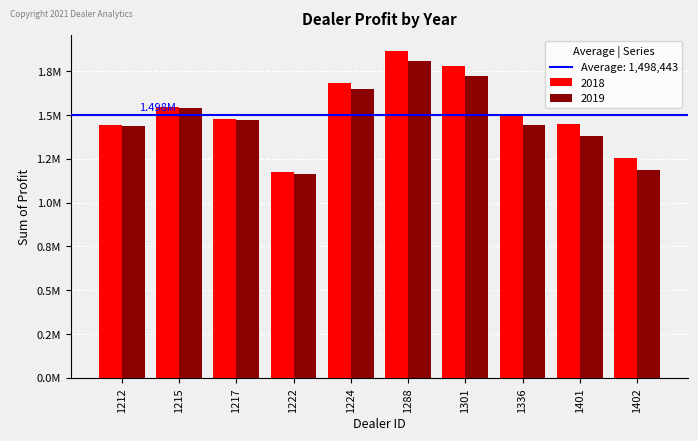

What is the difference between the maximum and minimum values in the 2018 series?

689639.0